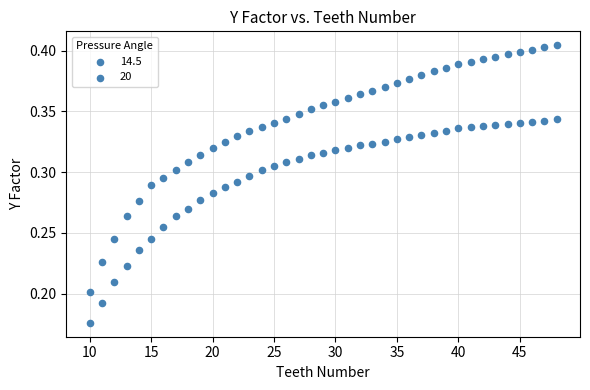

How many data points are displayed?

78